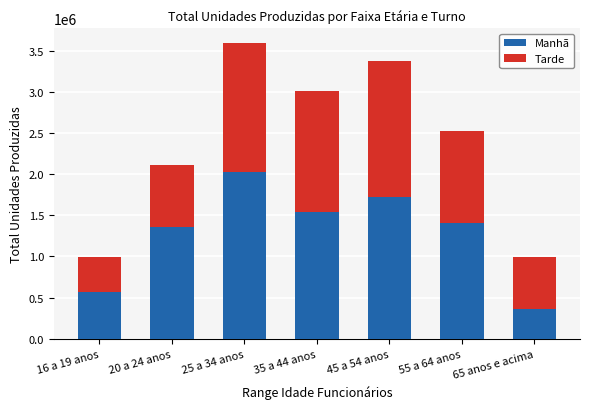

What is the total value across all series at 45 a 54 anos?

3376791